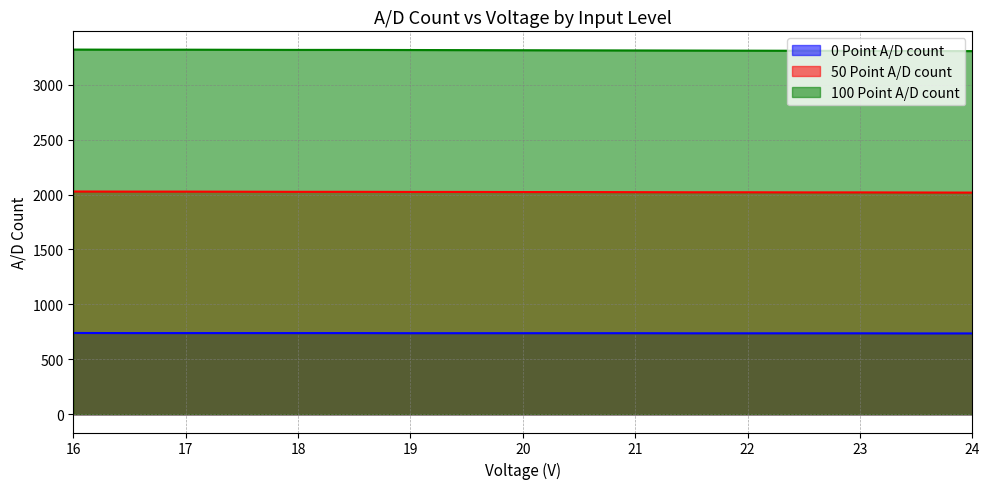

What are all the series names shown in the legend?

0 Point A/D count, 50 Point A/D count, 100 Point A/D count